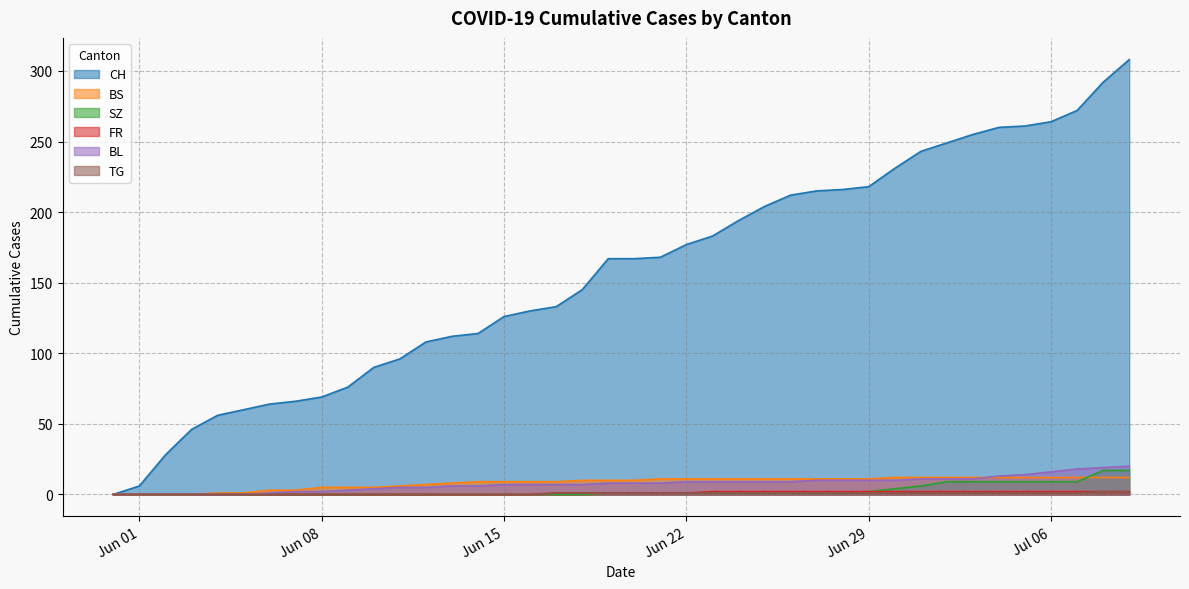

How many data points in TG are above 1?

2